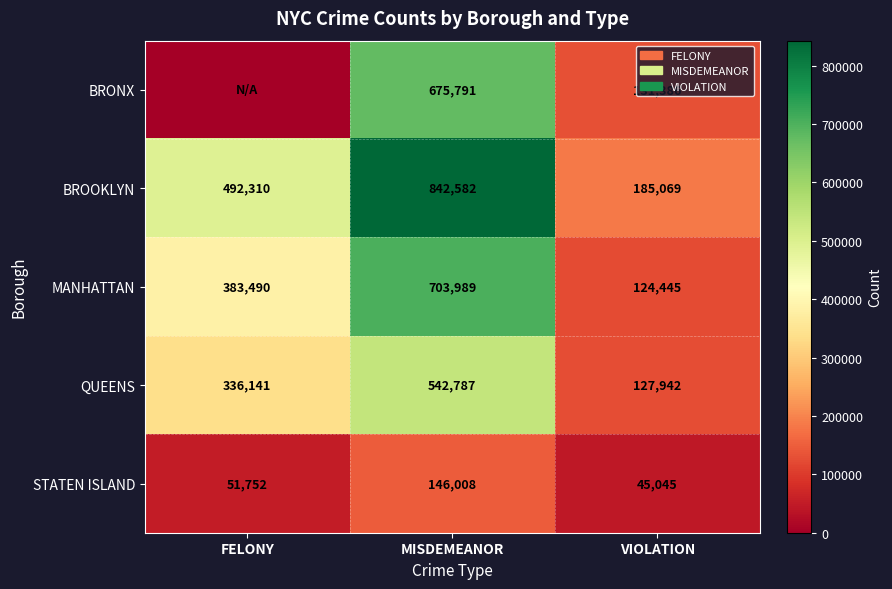

Is the value of STATEN ISLAND at VIOLATION greater than the value of BROOKLYN at VIOLATION?

No